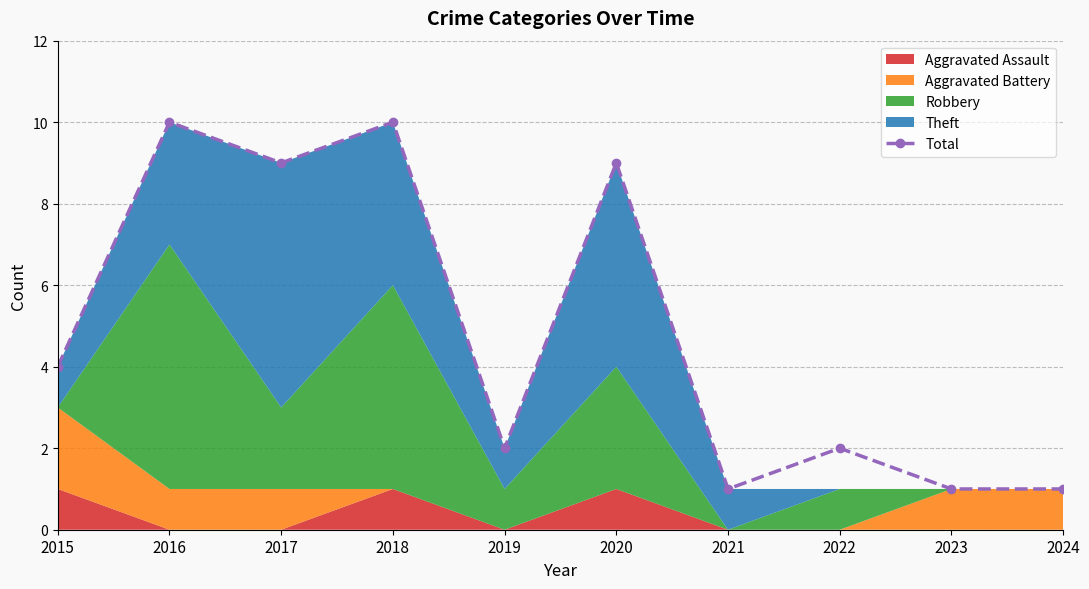

What is the difference between the maximum and second lowest values?

9